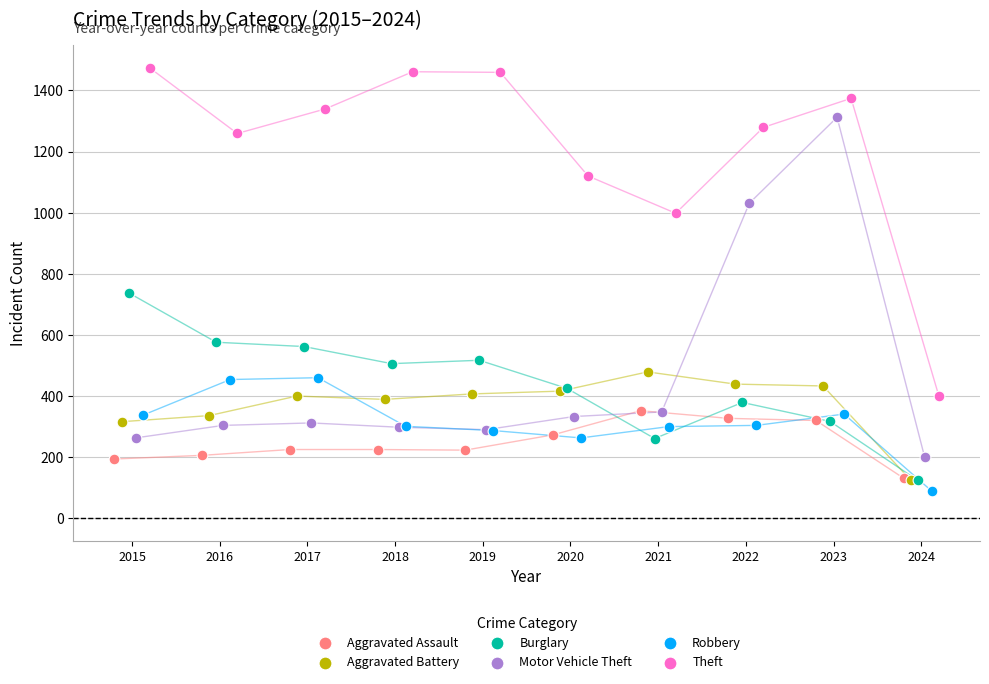

What are all the series names shown in the legend?

Aggravated Assault, Aggravated Battery, Burglary, Motor Vehicle Theft, Robbery, Theft